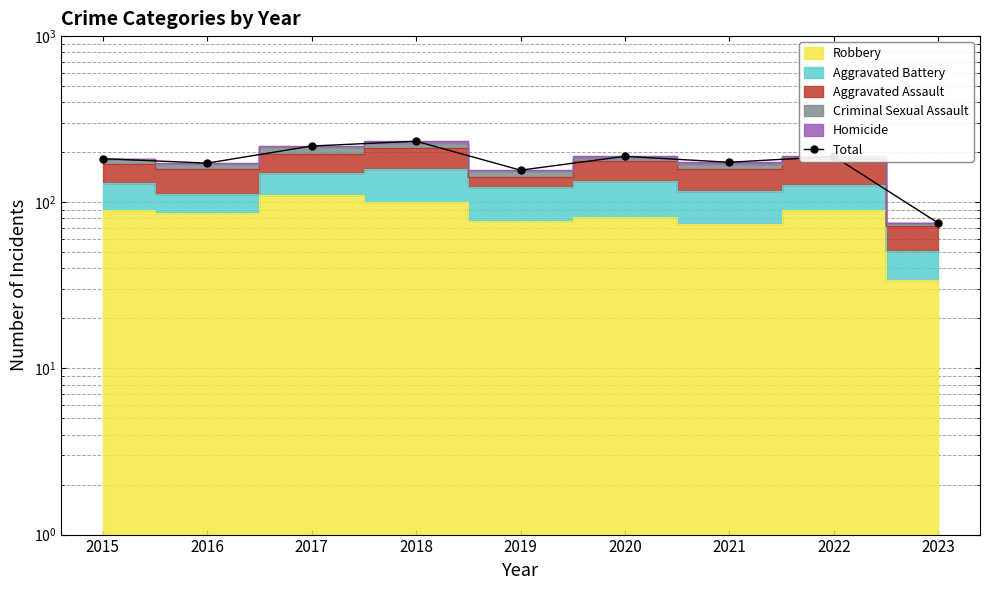

How many lines are shown in the chart?

1